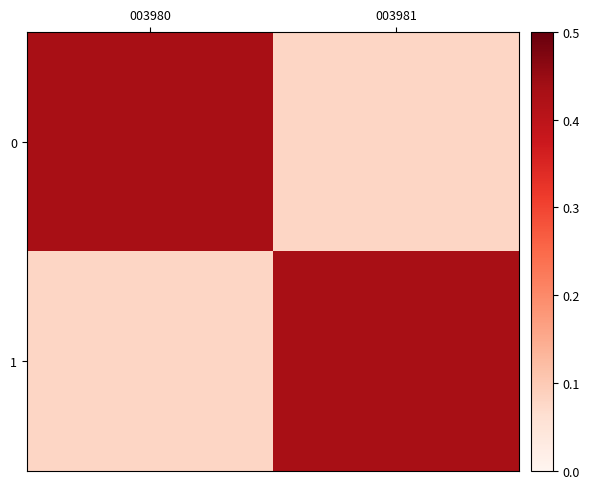

How many data points does each series have?

2